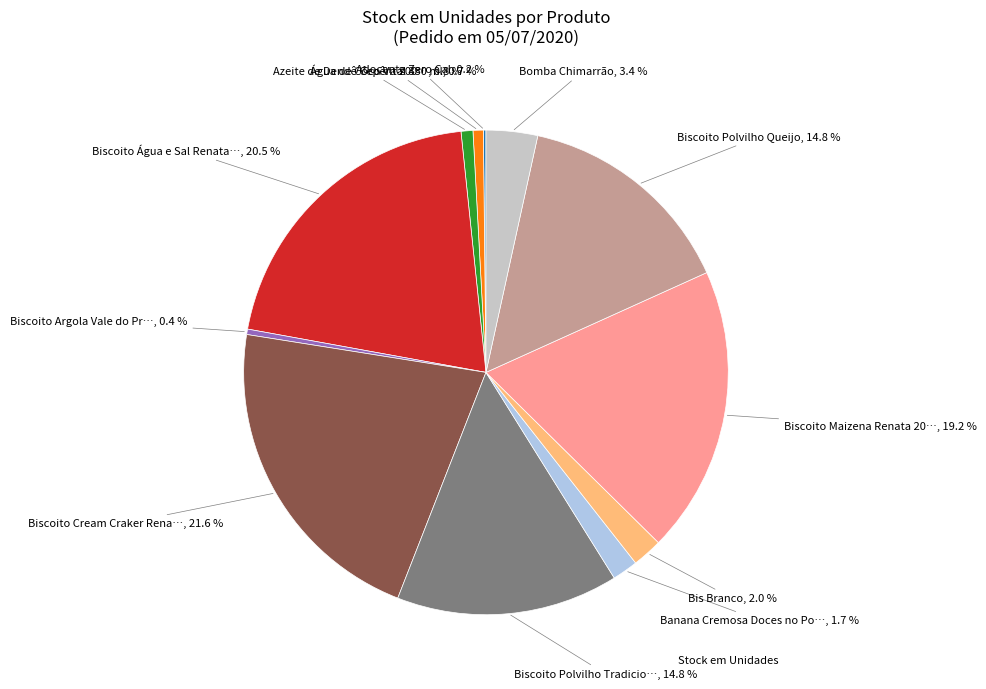

Does any single category account for the majority?

No